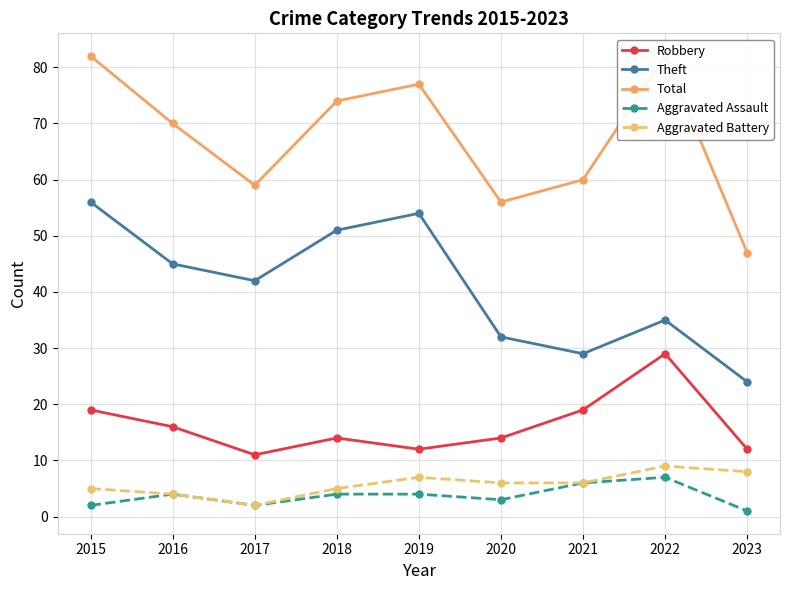

Reading left to right, extract all data points from this chart.

Robbery: 19	16	11	14	12	14	19	29	12
Theft: 56	45	42	51	54	32	29	35	24
Total: 82	70	59	74	77	56	60	82	47
Aggravated Assault: 2	4	2	4	4	3	6	7	1
Aggravated Battery: 5	4	2	5	7	6	6	9	8